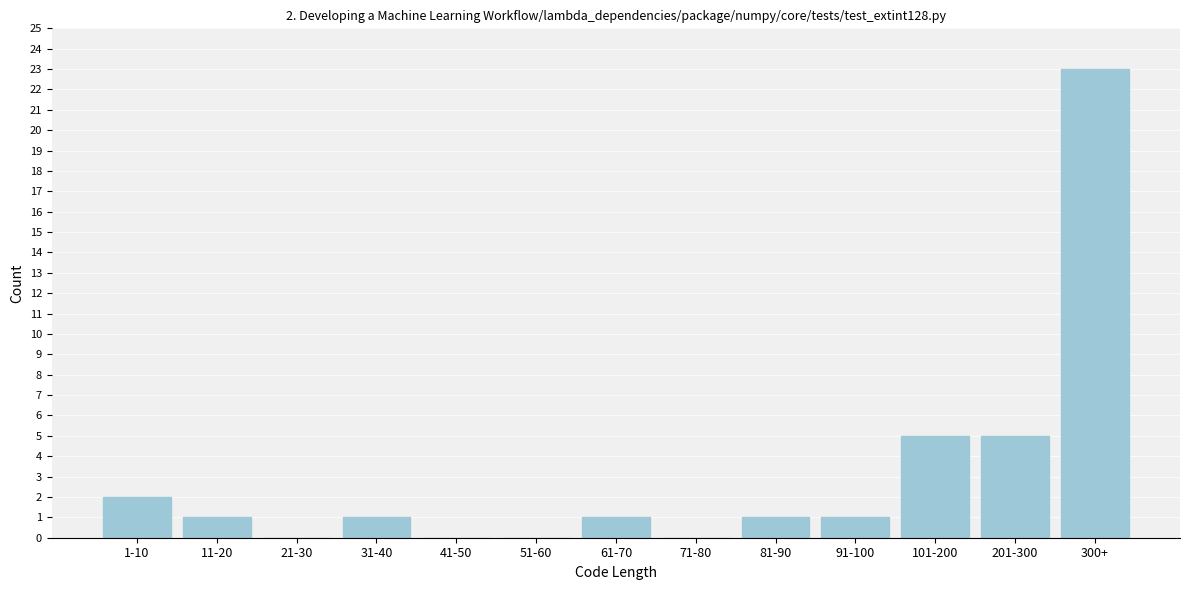

Reading left to right, what are all the values shown in this chart?

1-10=2	11-20=1	21-30=0	31-40=1	41-50=0	51-60=0	61-70=1	71-80=0	81-90=1	91-100=1	101-200=5	201-300=5	300+=23